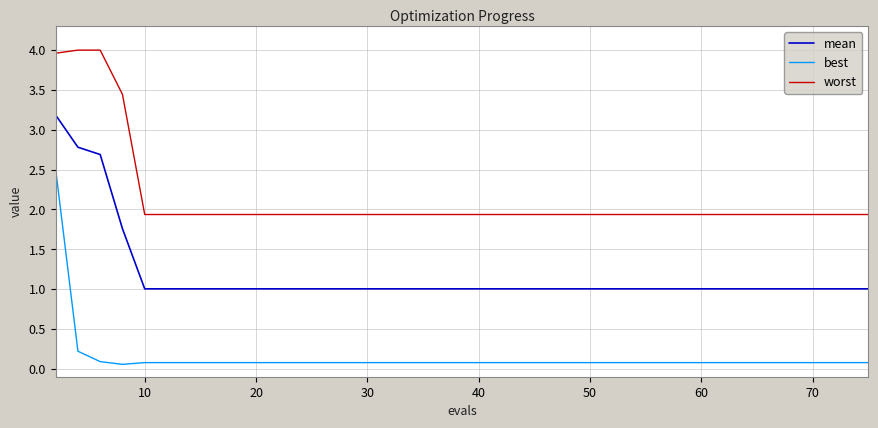

True or false: mean and worst intersect in this chart.

False